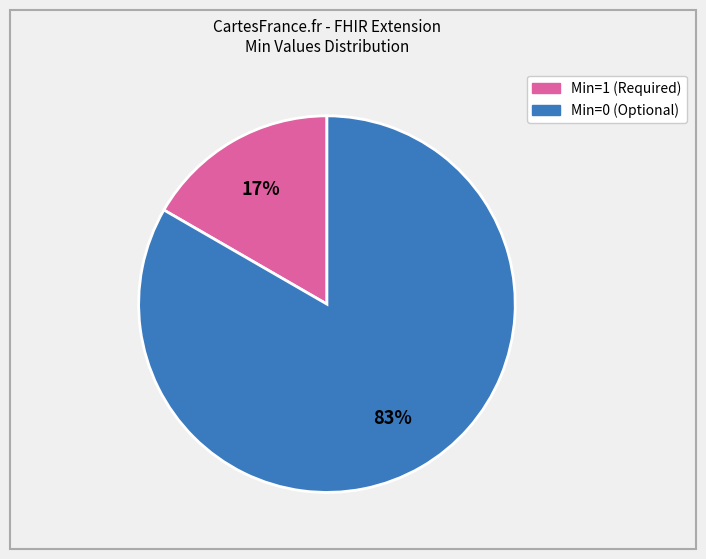

Is there a majority slice in this chart?

Yes